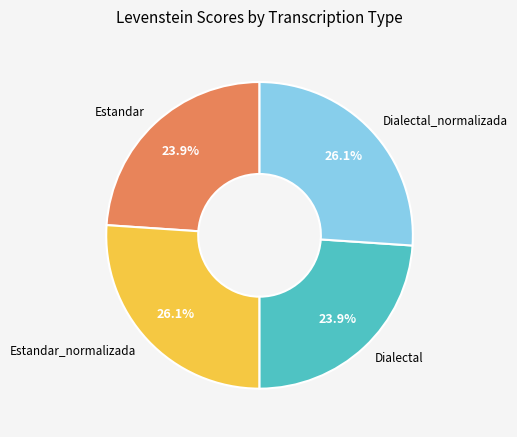

To the nearest percent, what is the difference between the Estandar and Dialectal_normalizada slice percentages?

2%